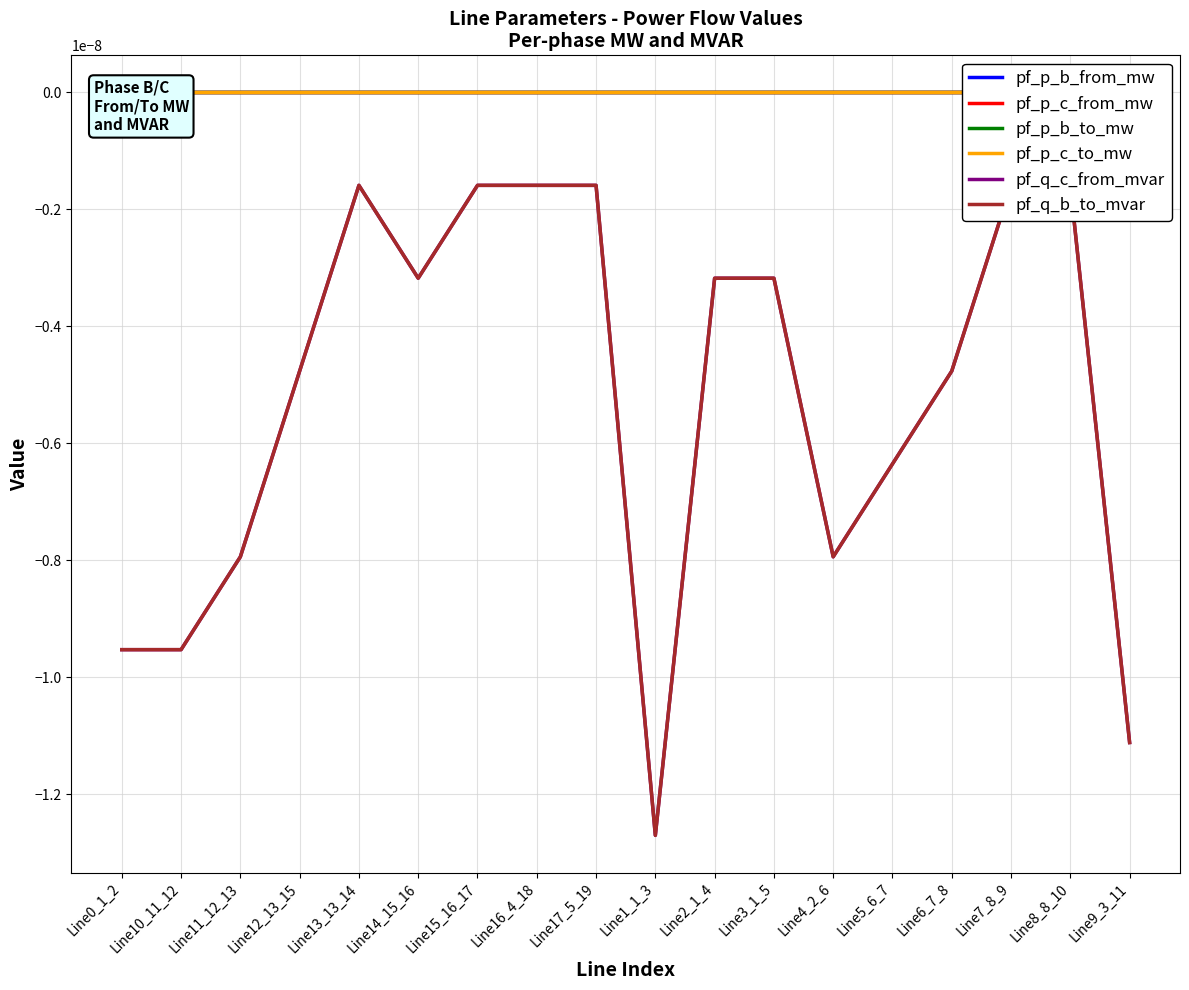

Does the chart display data point markers on the line(s)?

No